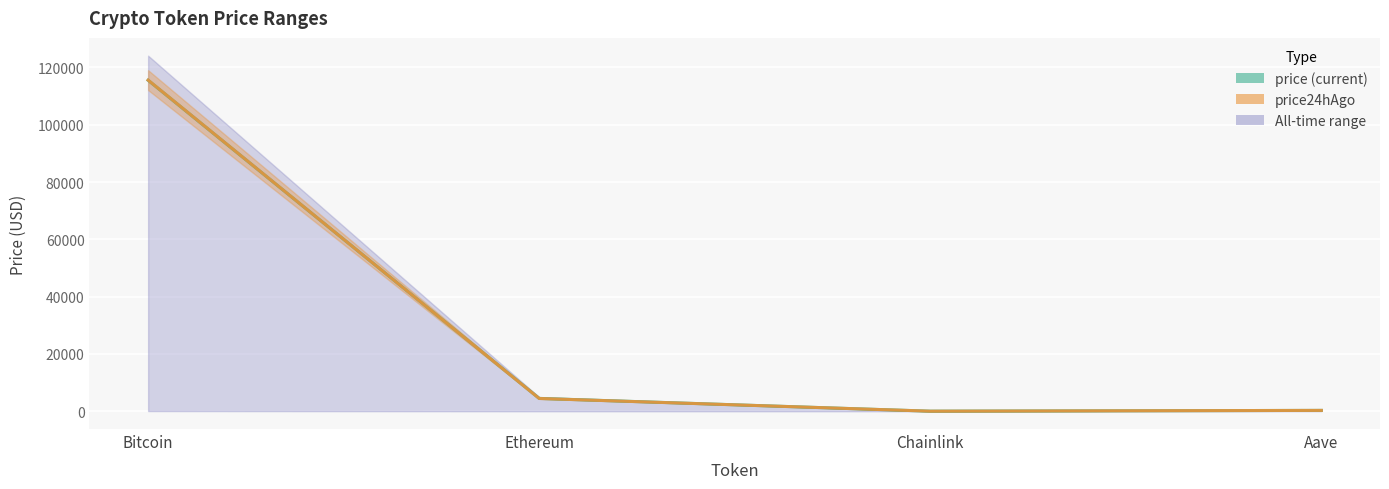

At which category does price24hAgo reach its first local valley?

Chainlink